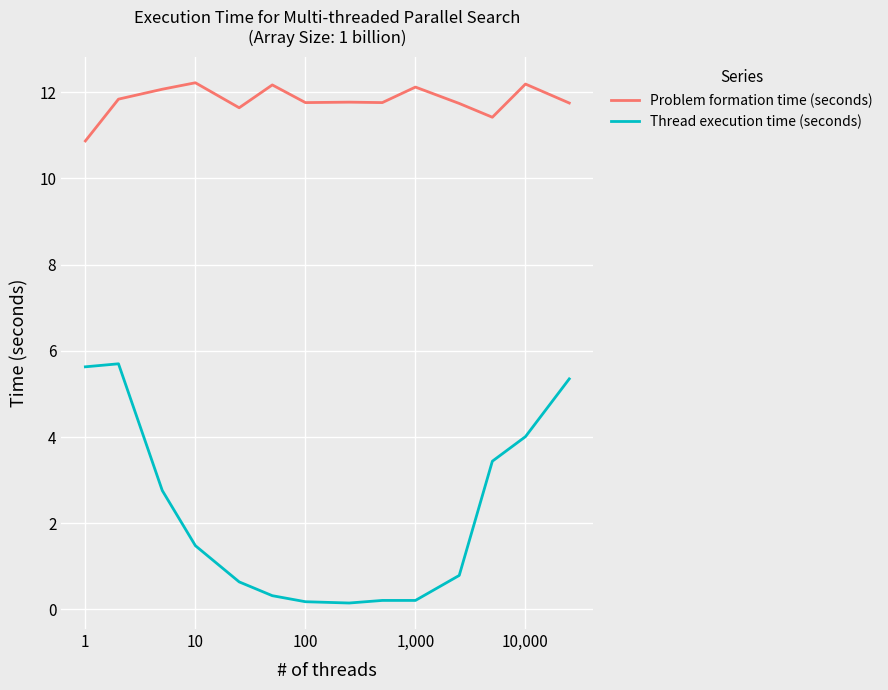

True or false: Thread execution time (seconds) and Problem formation time (seconds) intersect in this chart.

False